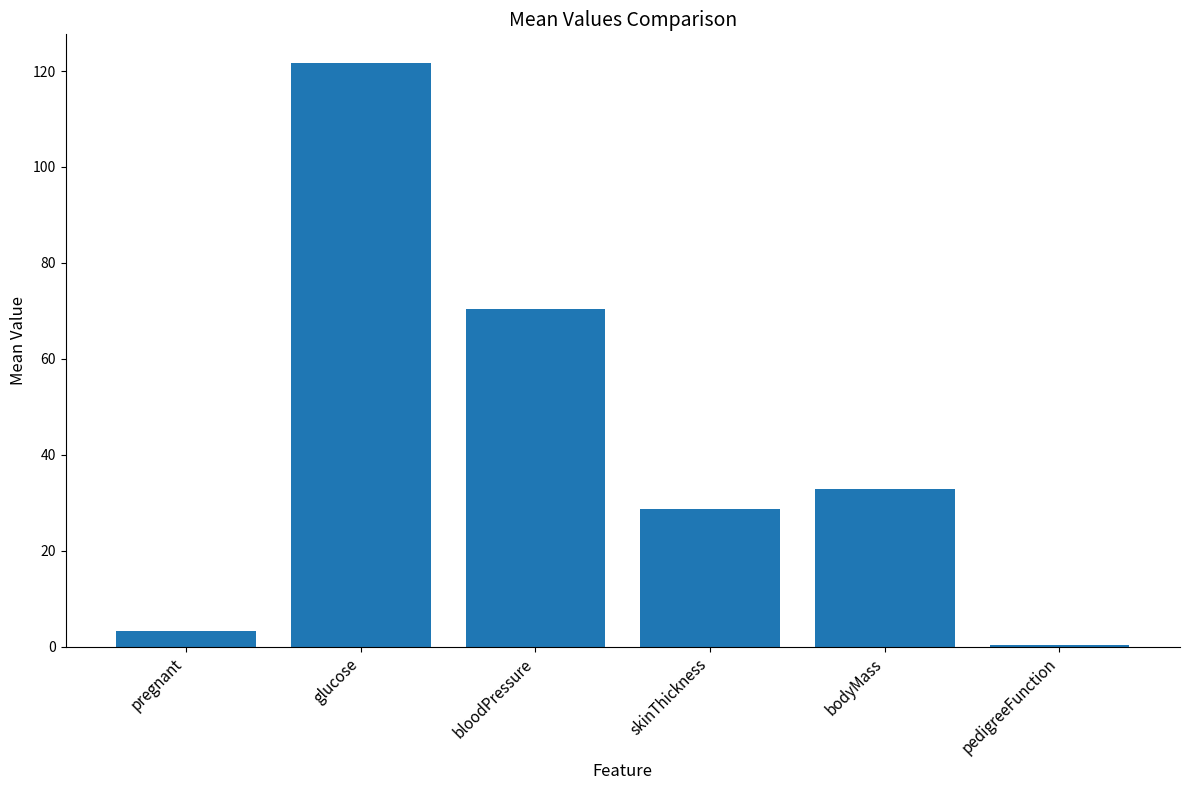

Reading left to right, what are all the values shown in this chart?

3.3	121.6	70.4	28.8	32.8	0.5